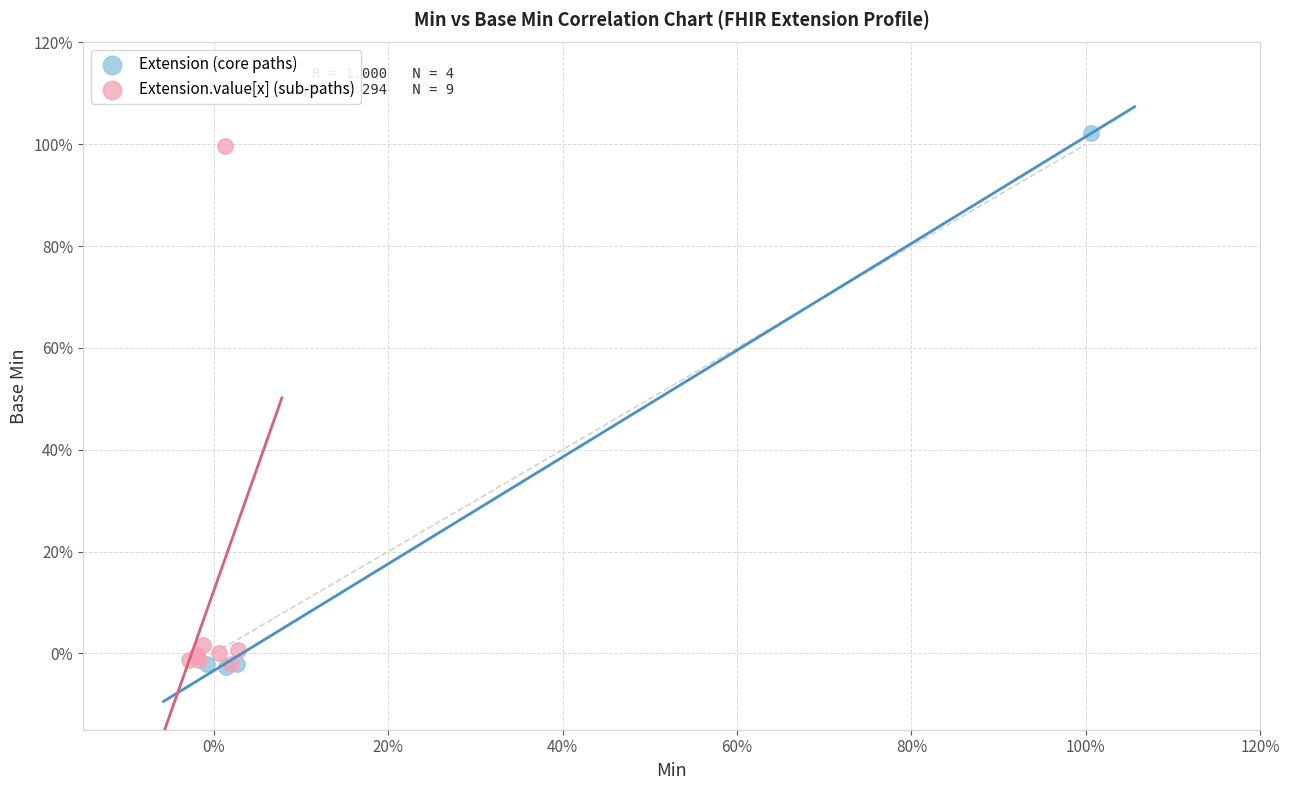

Which series has the largest Y range (max minus min)?

Extension (core paths)